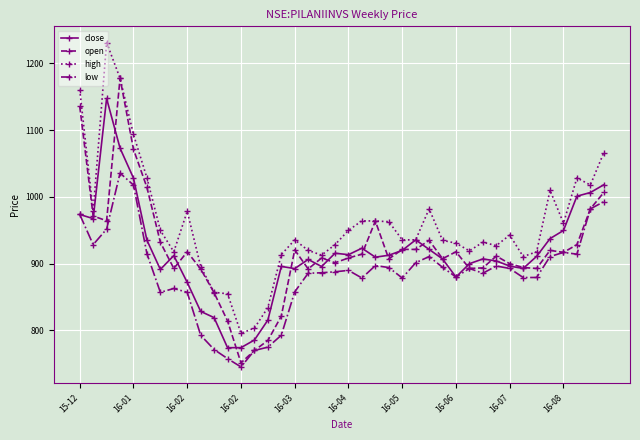

List the series in order of their peak value, highest first.

high, open, close, low